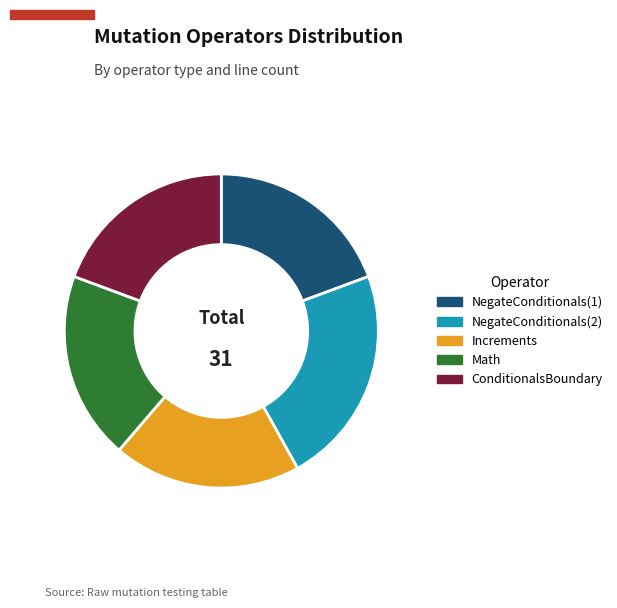

Does NegateConditionals(2) account for over 50% of the chart?

No